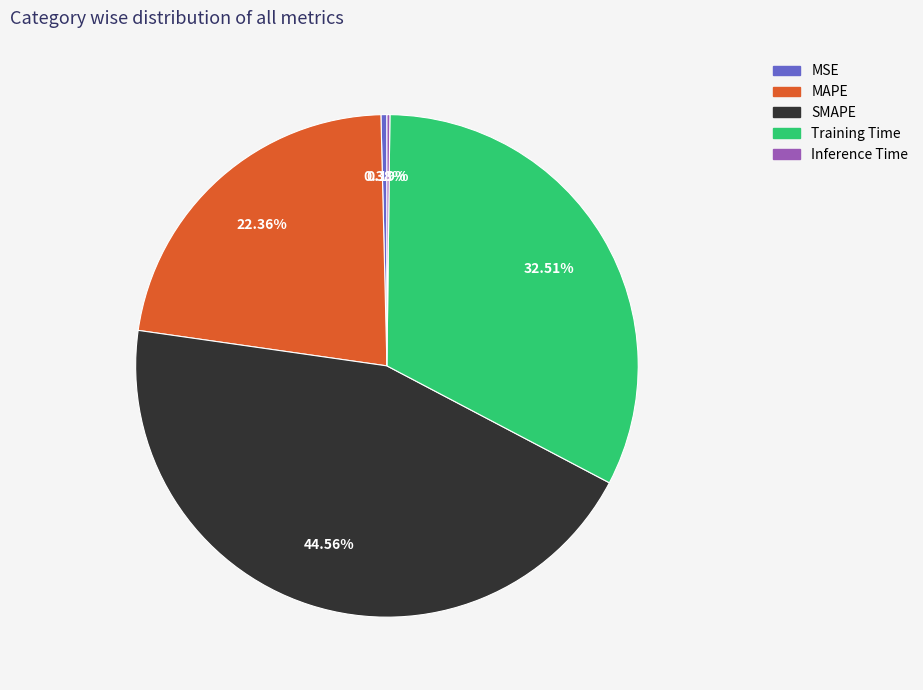

Approximately how many times larger is the value at MAPE compared to SMAPE?

0.5